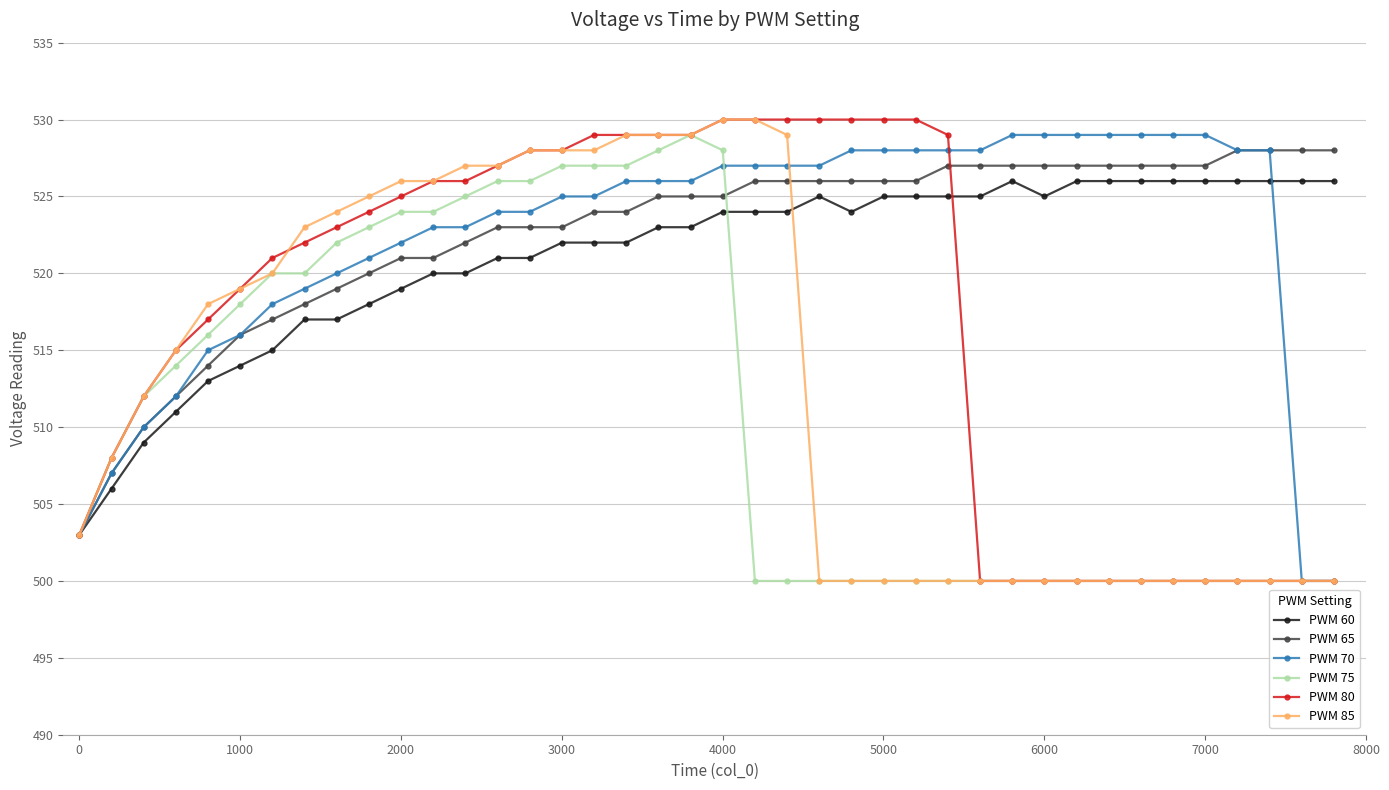

What is the highest value of the PWM 85 series?

530